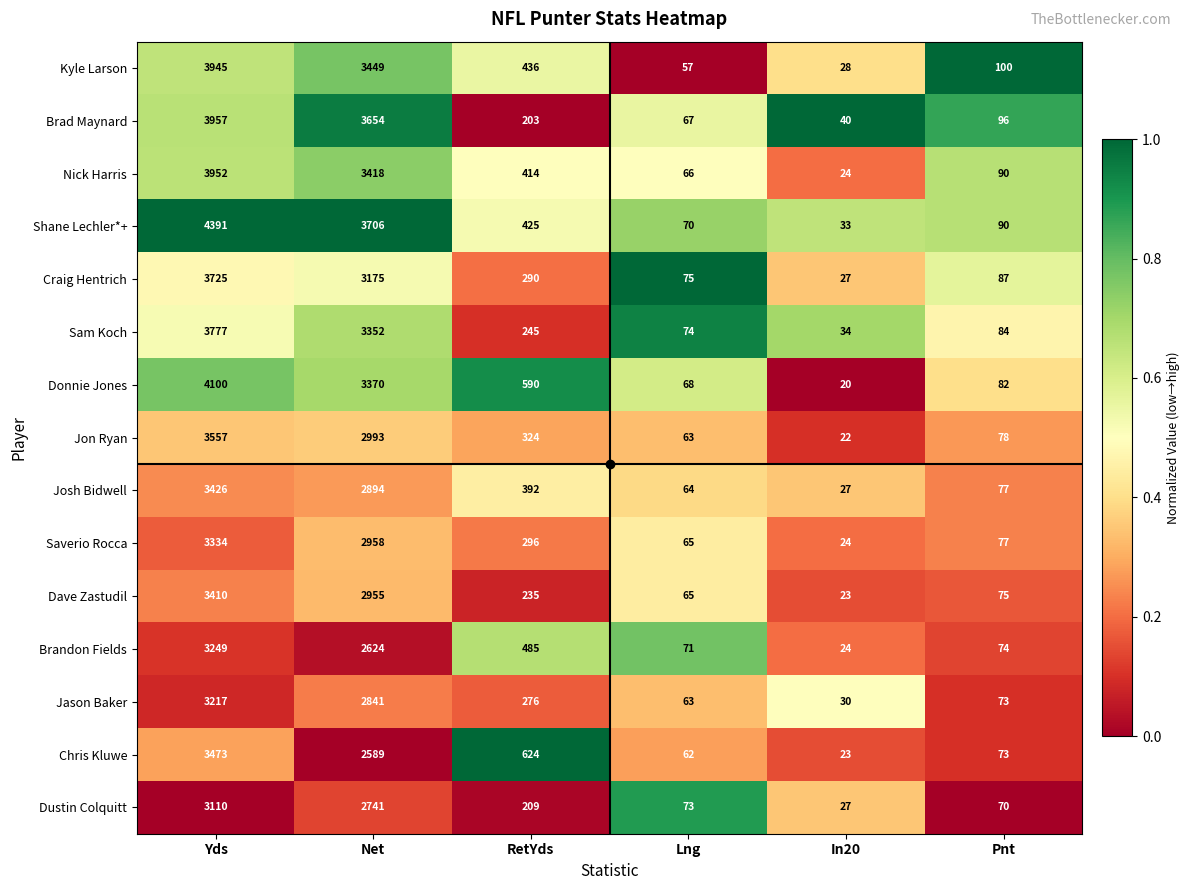

At which label is Donnie Jones closest to 2060?

Net